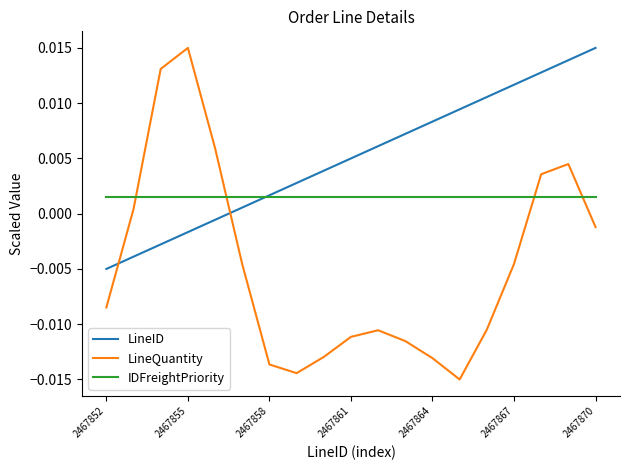

How many series are shown in this chart?

3